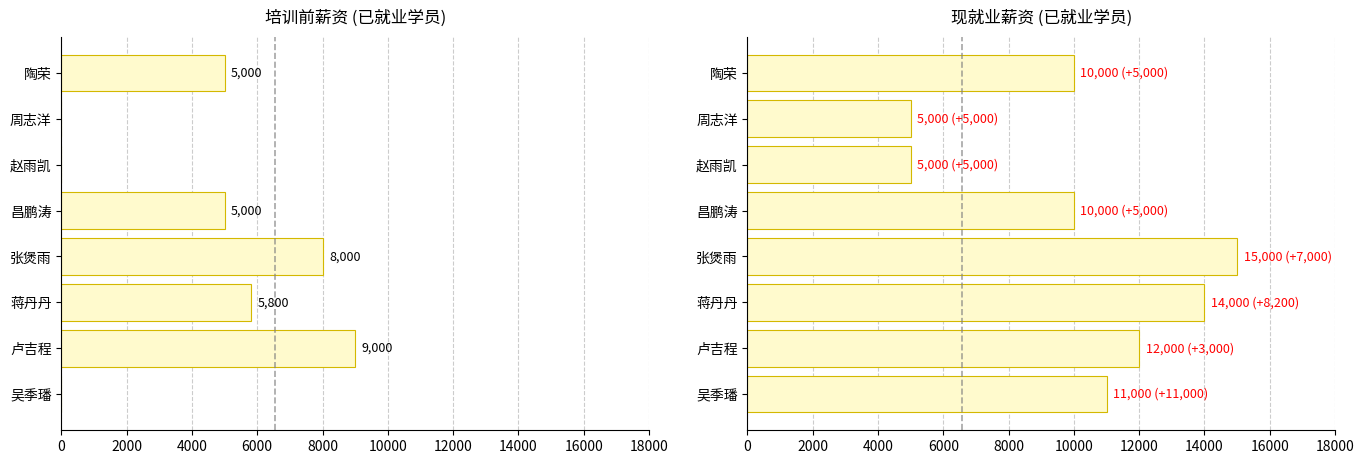

How many distinct data groups are displayed?

2